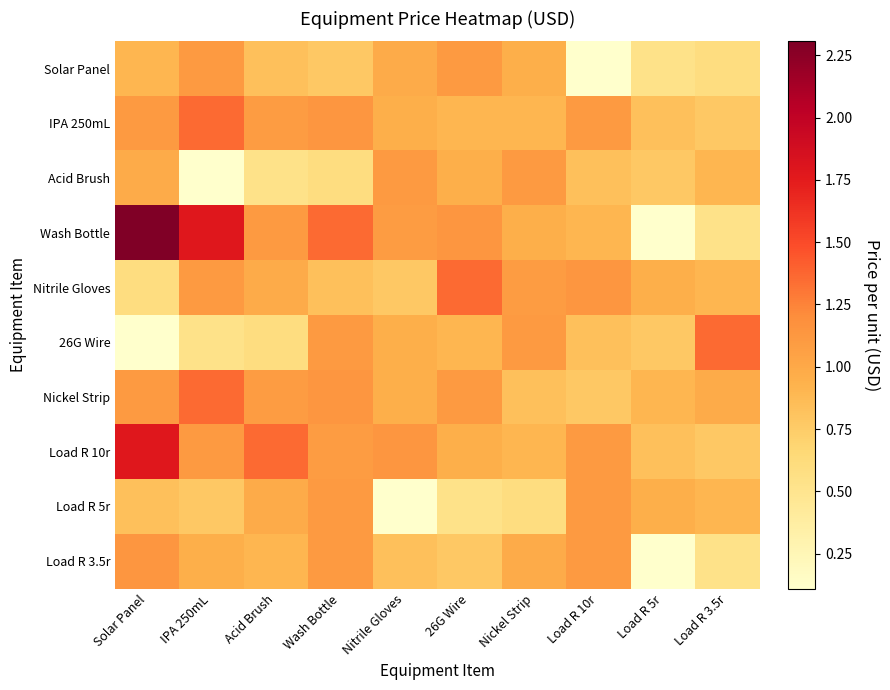

Reading left to right, transcribe all the data shown in this chart.

Solar Panel: Solar Panel=0.9	IPA 250mL=1.1	Acid Brush=0.8	Wash Bottle=0.8	Nitrile Gloves=1.0	26G Wire=1.1	Nickel Strip=1.0	Load R 10r=0.1	Load R 5r=0.5	Load R 3.5r=0.6
IPA 250mL: Solar Panel=1.1	IPA 250mL=1.4	Acid Brush=1.1	Wash Bottle=1.1	Nitrile Gloves=1.0	26G Wire=0.9	Nickel Strip=0.9	Load R 10r=1.1	Load R 5r=0.8	Load R 3.5r=0.8
Acid Brush: Solar Panel=1.0	IPA 250mL=0.1	Acid Brush=0.5	Wash Bottle=0.6	Nitrile Gloves=1.1	26G Wire=1.0	Nickel Strip=1.1	Load R 10r=0.8	Load R 5r=0.8	Load R 3.5r=0.9
Wash Bottle: Solar Panel=2.3	IPA 250mL=1.8	Acid Brush=1.1	Wash Bottle=1.4	Nitrile Gloves=1.1	26G Wire=1.1	Nickel Strip=1.0	Load R 10r=0.9	Load R 5r=0.1	Load R 3.5r=0.5
Nitrile Gloves: Solar Panel=0.6	IPA 250mL=1.1	Acid Brush=1.0	Wash Bottle=0.8	Nitrile Gloves=0.8	26G Wire=1.4	Nickel Strip=1.1	Load R 10r=1.1	Load R 5r=1.0	Load R 3.5r=0.9
26G Wire: Solar Panel=0.1	IPA 250mL=0.5	Acid Brush=0.6	Wash Bottle=1.1	Nitrile Gloves=1.0	26G Wire=0.9	Nickel Strip=1.1	Load R 10r=0.8	Load R 5r=0.8	Load R 3.5r=1.4
Nickel Strip: Solar Panel=1.1	IPA 250mL=1.4	Acid Brush=1.1	Wash Bottle=1.1	Nitrile Gloves=1.0	26G Wire=1.1	Nickel Strip=0.8	Load R 10r=0.8	Load R 5r=0.9	Load R 3.5r=1.0
Load R 10r: Solar Panel=1.8	IPA 250mL=1.1	Acid Brush=1.4	Wash Bottle=1.1	Nitrile Gloves=1.1	26G Wire=1.0	Nickel Strip=0.9	Load R 10r=1.1	Load R 5r=0.8	Load R 3.5r=0.8
Load R 5r: Solar Panel=0.8	IPA 250mL=0.8	Acid Brush=1.0	Wash Bottle=1.1	Nitrile Gloves=0.1	26G Wire=0.5	Nickel Strip=0.6	Load R 10r=1.1	Load R 5r=1.0	Load R 3.5r=0.9
Load R 3.5r: Solar Panel=1.1	IPA 250mL=1.0	Acid Brush=0.9	Wash Bottle=1.1	Nitrile Gloves=0.8	26G Wire=0.8	Nickel Strip=1.0	Load R 10r=1.1	Load R 5r=0.1	Load R 3.5r=0.5